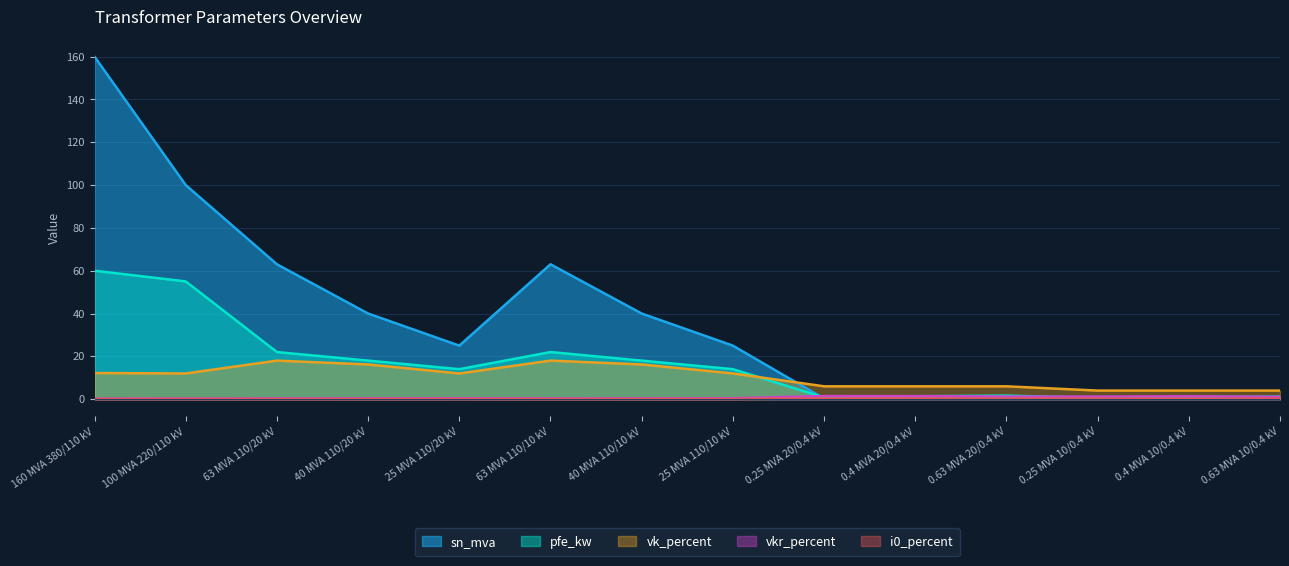

Reading left to right, transcribe all the data shown in this chart.

pfe_kw: 160 MVA 380/110 kV=60.0	100 MVA 220/110 kV=55.0	63 MVA 110/20 kV=22.0	40 MVA 110/20 kV=18.0	25 MVA 110/20 kV=14.0	63 MVA 110/10 kV=22.0	40 MVA 110/10 kV=18.0	25 MVA 110/10 kV=14.0	0.25 MVA 20/0.4 kV=0.8	0.4 MVA 20/0.4 kV=1.4	0.63 MVA 20/0.4 kV=1.6	0.25 MVA 10/0.4 kV=0.6	0.4 MVA 10/0.4 kV=0.9	0.63 MVA 10/0.4 kV=1.2
vkr_percent: 160 MVA 380/110 kV=0.2	100 MVA 220/110 kV=0.3	63 MVA 110/20 kV=0.3	40 MVA 110/20 kV=0.3	25 MVA 110/20 kV=0.4	63 MVA 110/10 kV=0.3	40 MVA 110/10 kV=0.3	25 MVA 110/10 kV=0.4	0.25 MVA 20/0.4 kV=1.4	0.4 MVA 20/0.4 kV=1.4	0.63 MVA 20/0.4 kV=1.2	0.25 MVA 10/0.4 kV=1.2	0.4 MVA 10/0.4 kV=1.3	0.63 MVA 10/0.4 kV=1.1
i0_percent: 160 MVA 380/110 kV=0.1	100 MVA 220/110 kV=0.1	63 MVA 110/20 kV=0.0	40 MVA 110/20 kV=0.1	25 MVA 110/20 kV=0.1	63 MVA 110/10 kV=0.0	40 MVA 110/10 kV=0.1	25 MVA 110/10 kV=0.1	0.25 MVA 20/0.4 kV=0.3	0.4 MVA 20/0.4 kV=0.3	0.63 MVA 20/0.4 kV=0.3	0.25 MVA 10/0.4 kV=0.2	0.4 MVA 10/0.4 kV=0.2	0.63 MVA 10/0.4 kV=0.2
sn_mva: 160 MVA 380/110 kV=160.0	100 MVA 220/110 kV=100.0	63 MVA 110/20 kV=63.0	40 MVA 110/20 kV=40.0	25 MVA 110/20 kV=25.0	63 MVA 110/10 kV=63.0	40 MVA 110/10 kV=40.0	25 MVA 110/10 kV=25.0	0.25 MVA 20/0.4 kV=0.2	0.4 MVA 20/0.4 kV=0.4	0.63 MVA 20/0.4 kV=0.6	0.25 MVA 10/0.4 kV=0.2	0.4 MVA 10/0.4 kV=0.4	0.63 MVA 10/0.4 kV=0.6
vk_percent: 160 MVA 380/110 kV=12.2	100 MVA 220/110 kV=12.0	63 MVA 110/20 kV=18.0	40 MVA 110/20 kV=16.2	25 MVA 110/20 kV=12.0	63 MVA 110/10 kV=18.0	40 MVA 110/10 kV=16.2	25 MVA 110/10 kV=12.0	0.25 MVA 20/0.4 kV=6.0	0.4 MVA 20/0.4 kV=6.0	0.63 MVA 20/0.4 kV=6.0	0.25 MVA 10/0.4 kV=4.0	0.4 MVA 10/0.4 kV=4.0	0.63 MVA 10/0.4 kV=4.0